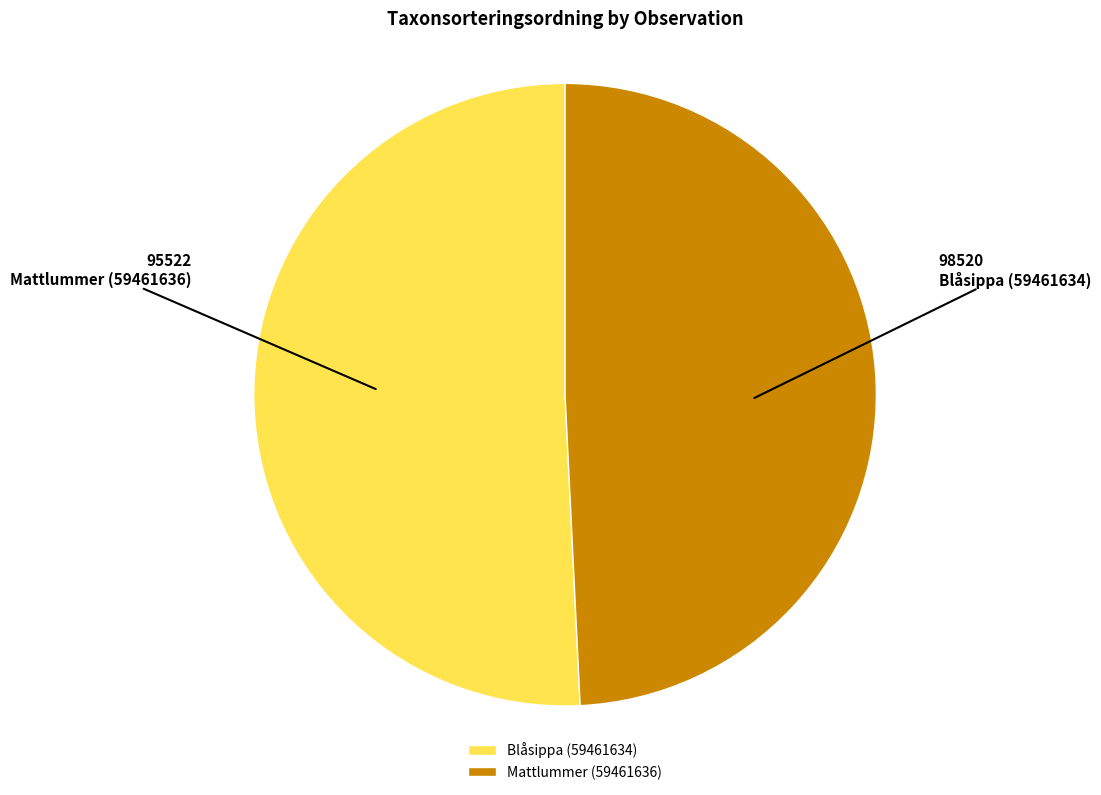

Is there any slice that represents more than half of the pie?

Yes